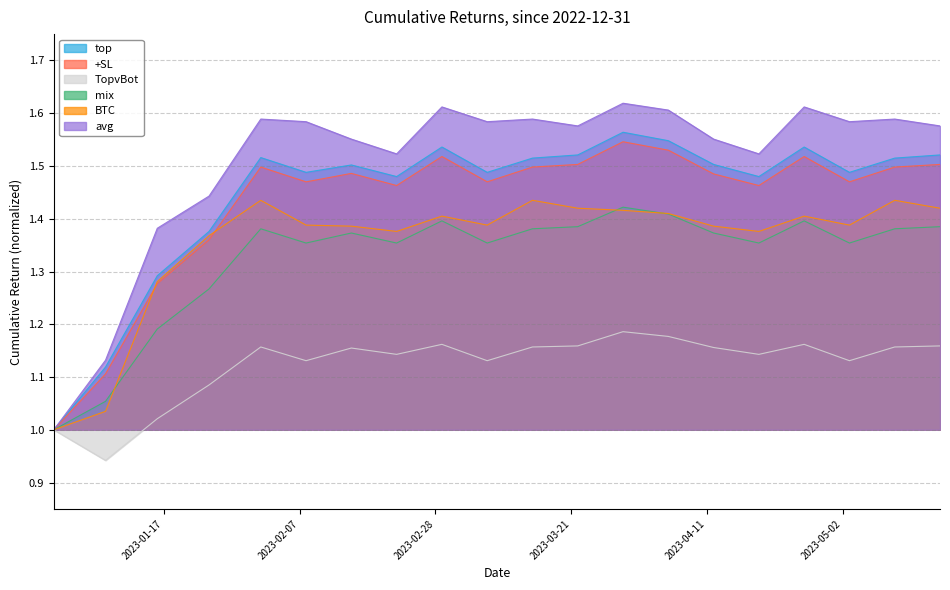

What is the maximum value shown in the chart?

1.6